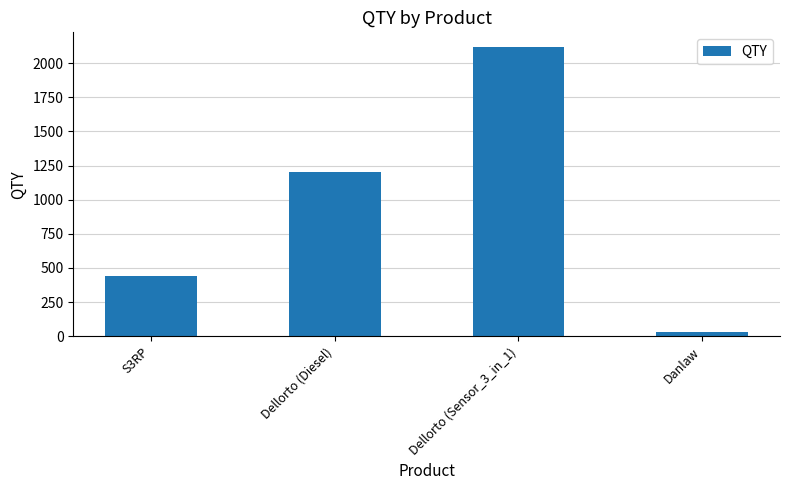

How many categories are shown in the chart?

4